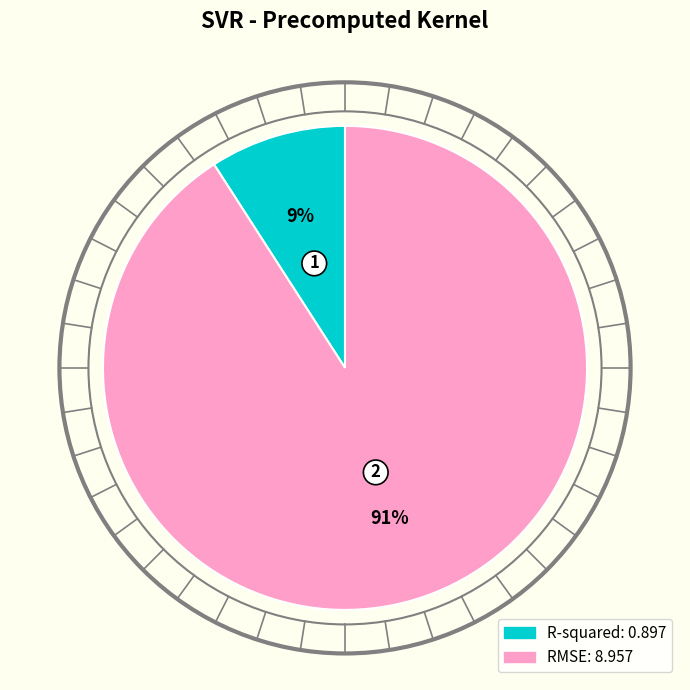

To the nearest percent, what is the combined percentage of RMSE and R-squared?

100%